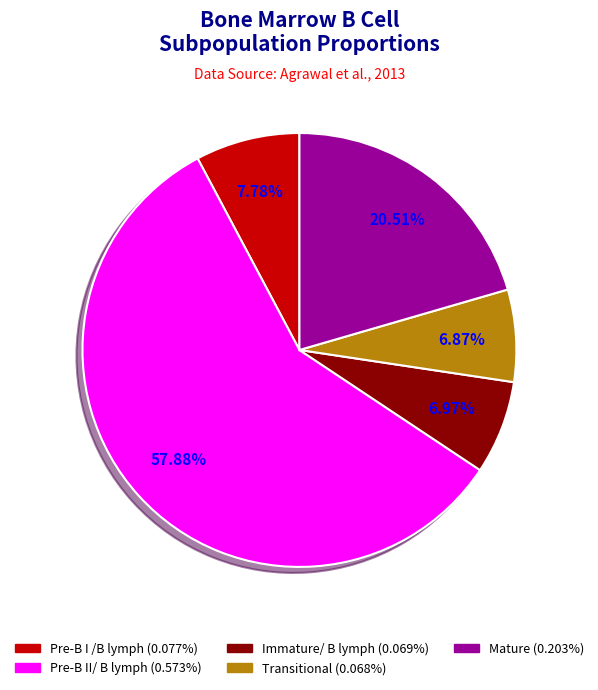

The Transitional slice represents 7% of the pie. True or false?

True